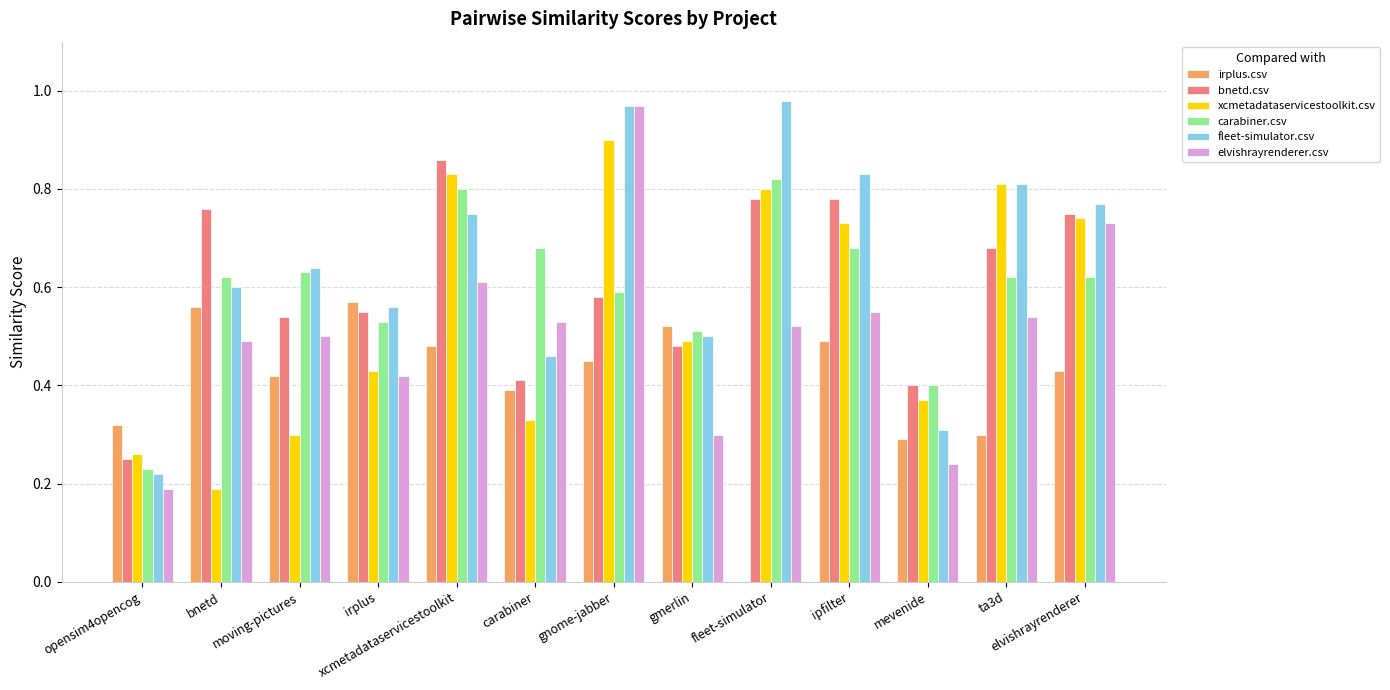

What is the sum of all fleet-simulator.csv values?

8.4